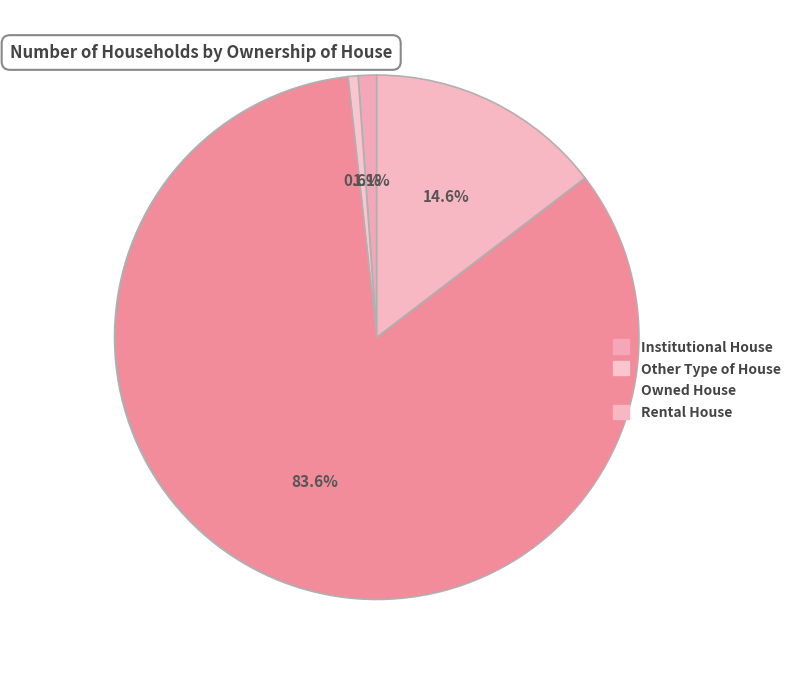

Which slice represents more than half of the pie?

Owned House